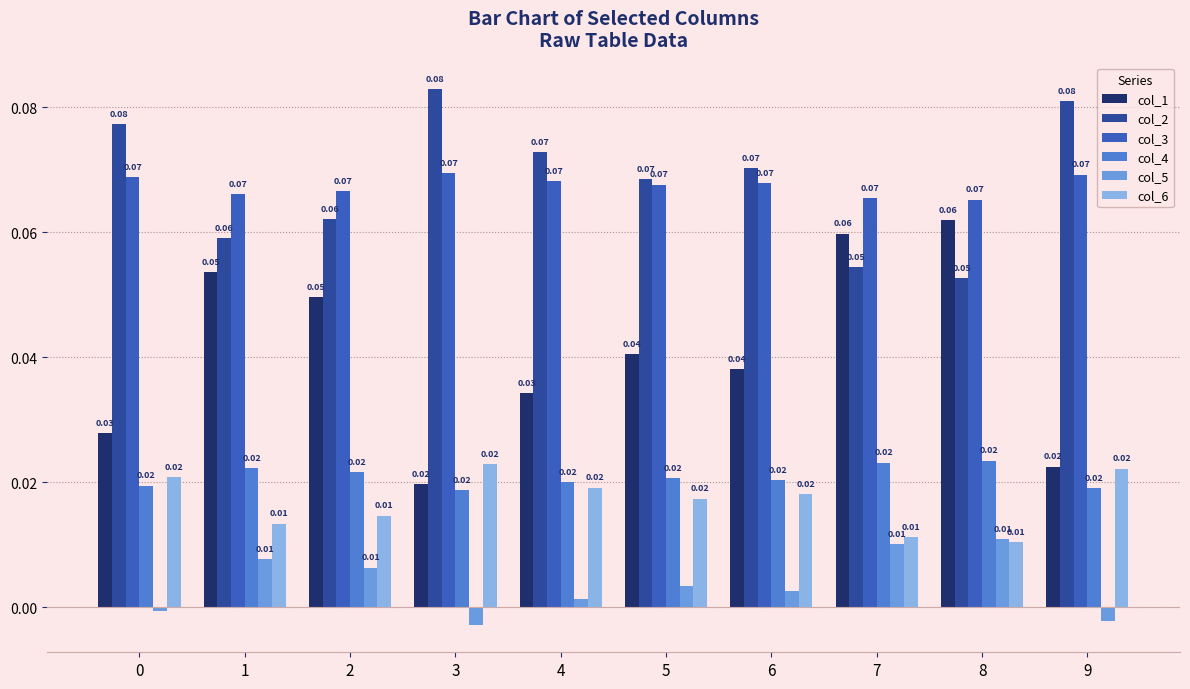

What are all the series names shown in the legend?

col_1, col_2, col_3, col_4, col_5, col_6